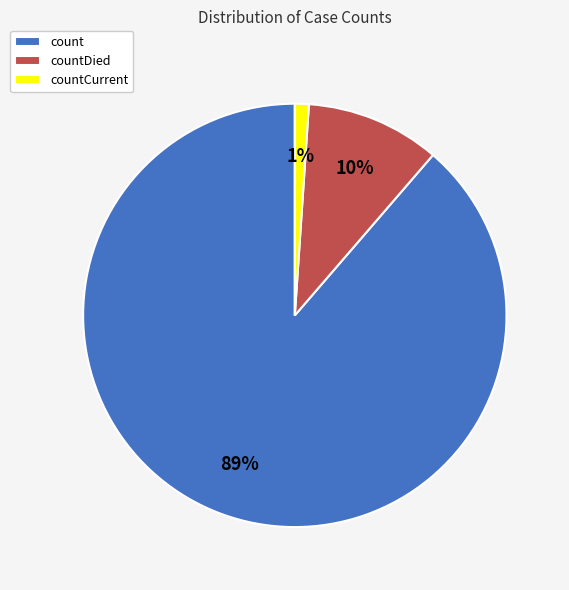

To the nearest percent, what is the combined percentage of countCurrent and count?

90%